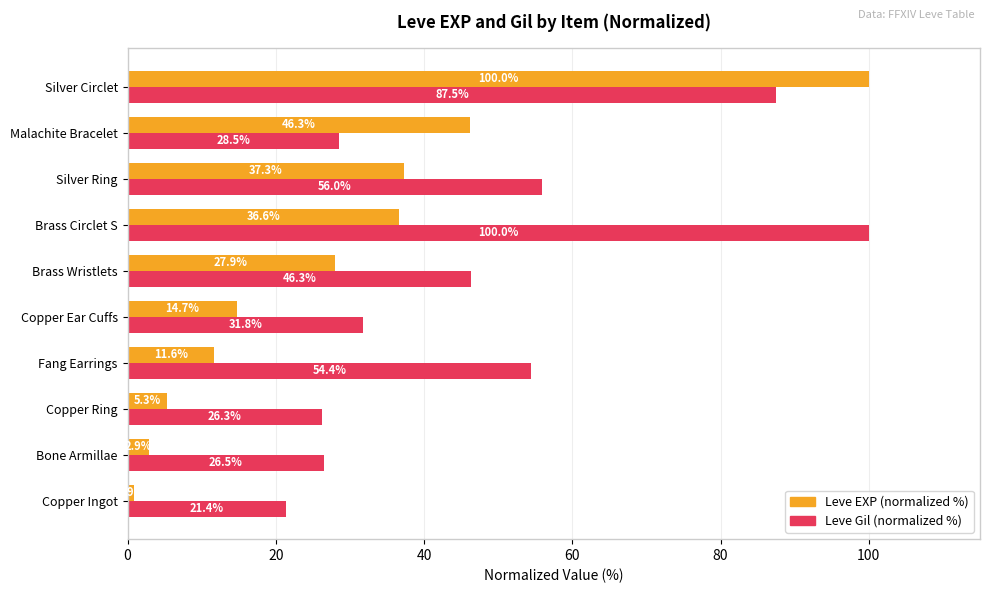

What is the lowest value of the Leve Gil (normalized %) series?

21.4